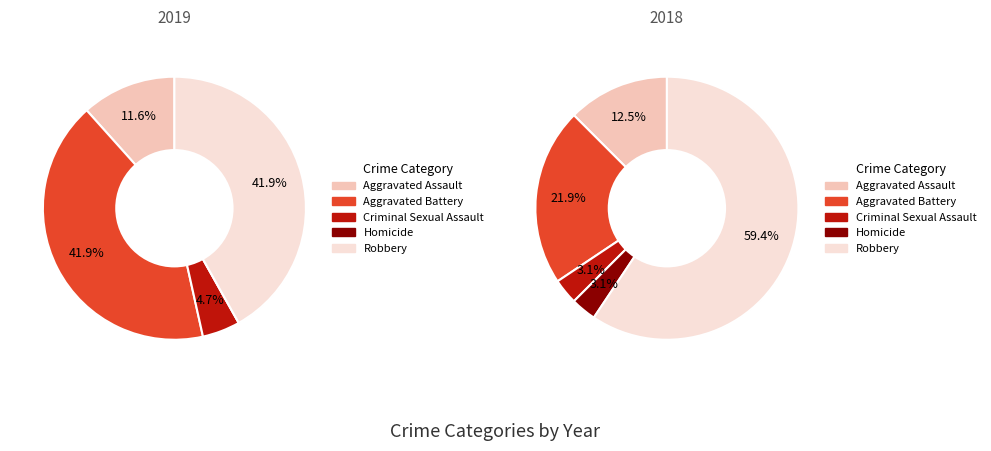

Does values_2018 account for over 50% of the chart?

No